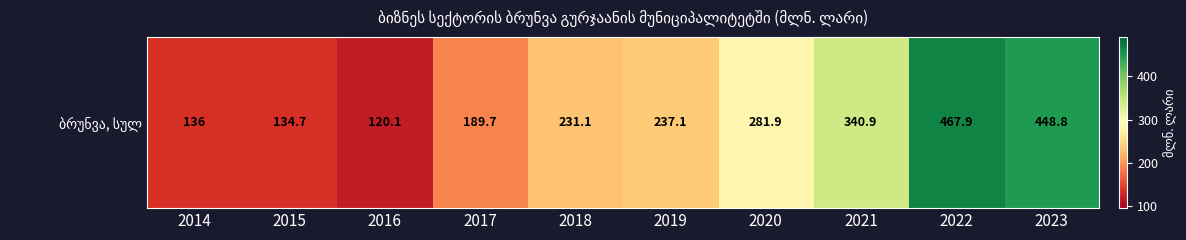

What is the change in value from 2015 to 2023?

+314.1